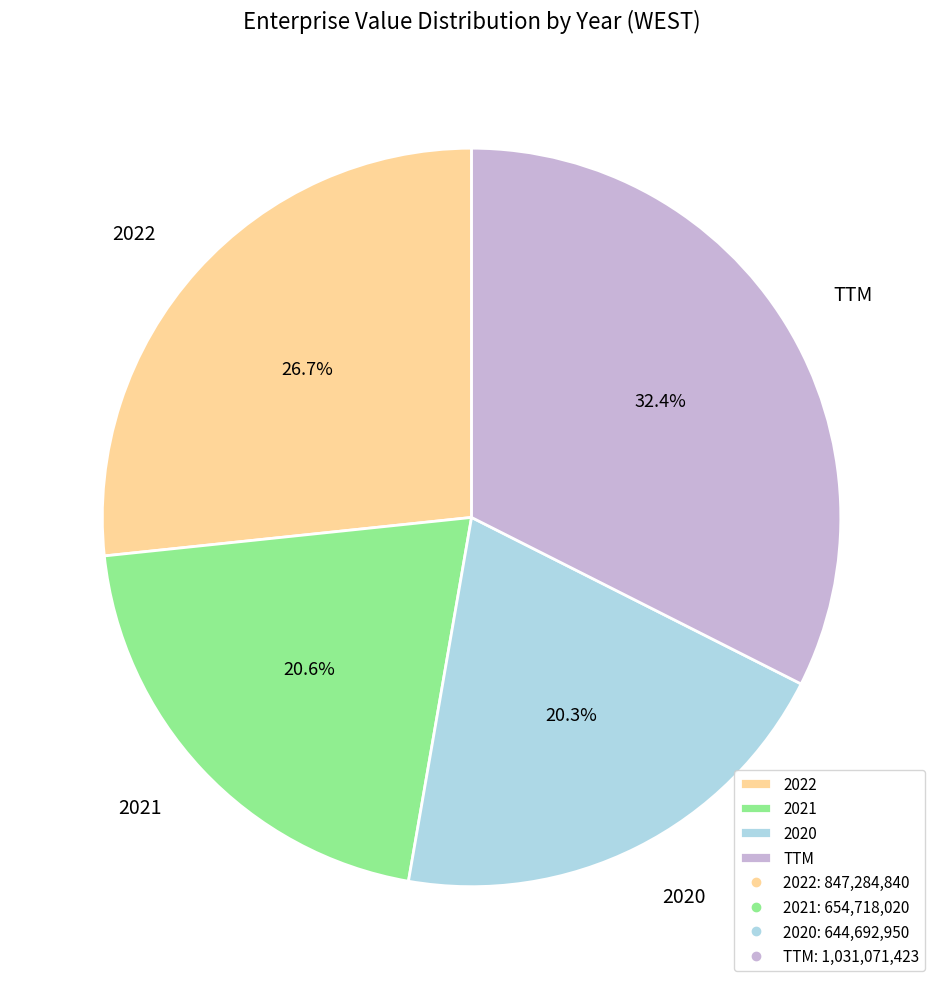

Between 2021 and TTM, which is larger?

TTM